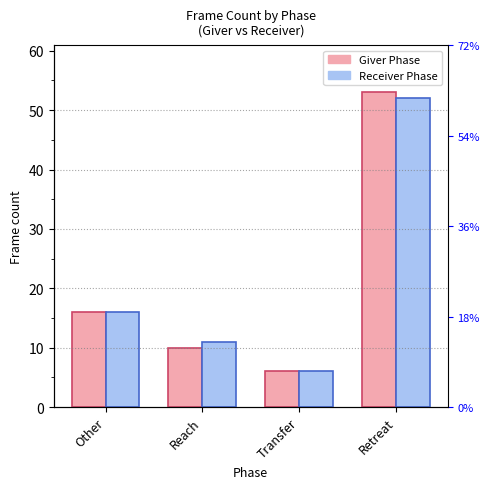

What is the label of the 3rd bar from the left?

Transfer